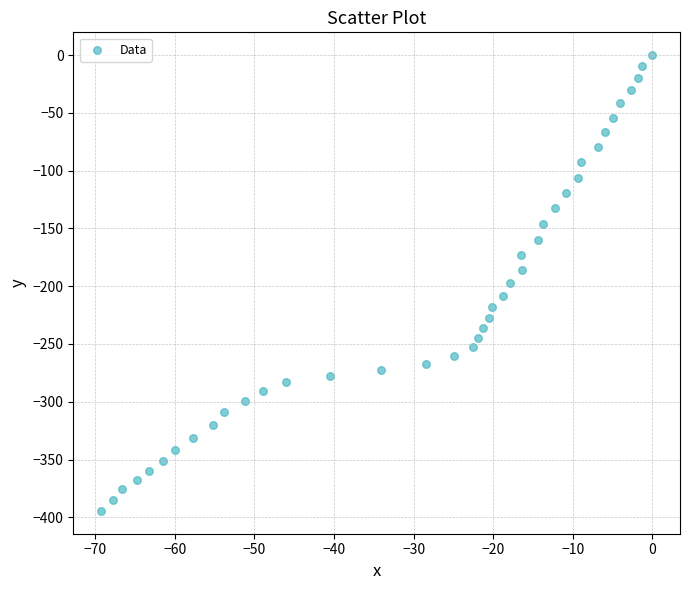

What is the range of Y values (max minus min)?

394.5